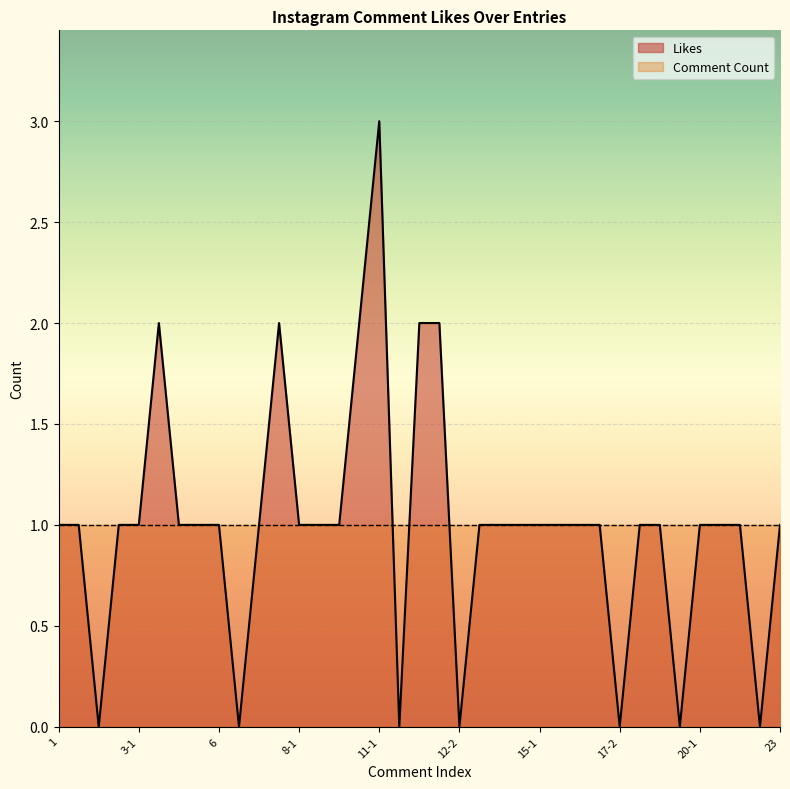

Rank the categories by value from lowest to highest.

2, 6-1, 11-2, 12-2, 17-2, 20, 22, 1, 1-1, 3, 3-1, 5, 5-1, 6, 7, 8-1, 9, 10, 13, 14, 15, 15-1, 16, 17, 17-1, 18, 19, 20-1, 20-2, 21, 23, 4, 8, 11, 12, 12-1, 11-1